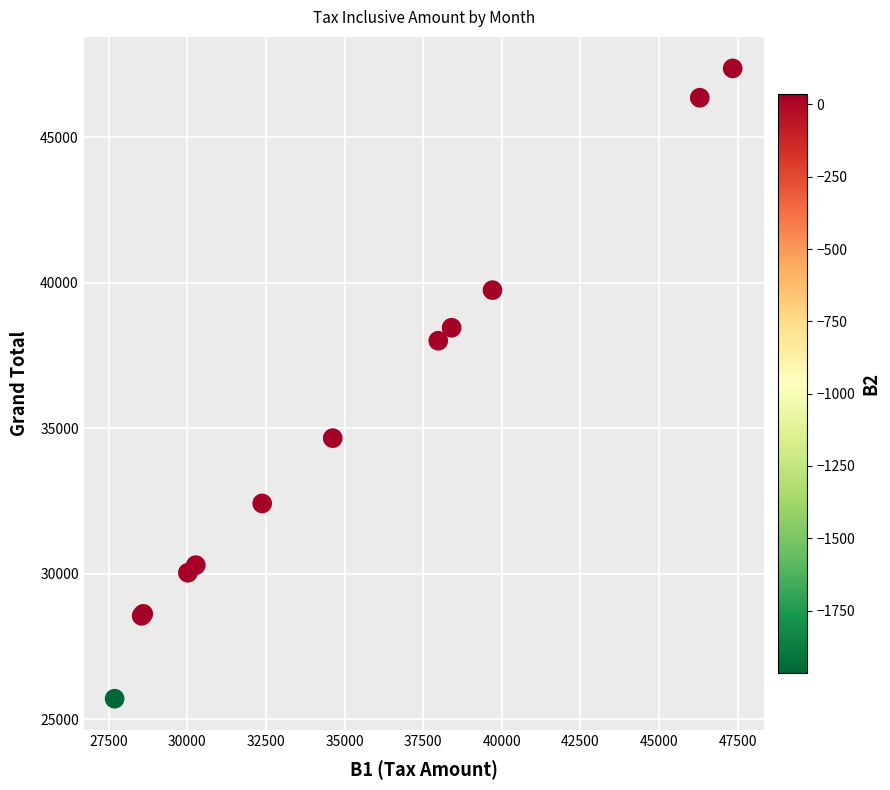

What Y value in the scatter plot is closest to 36540?

38011.0